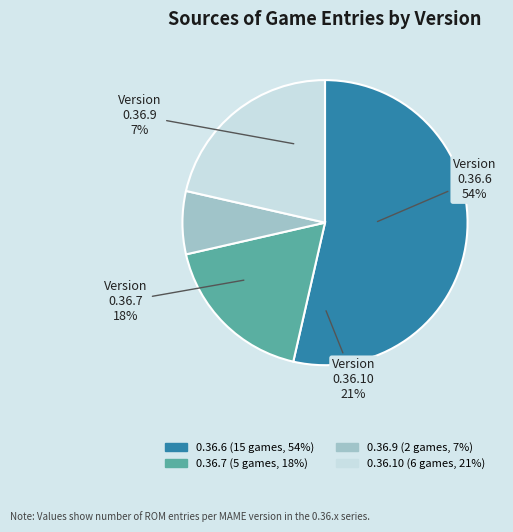

To the nearest percent, what percentage of the pie is 0.36.6?

54%